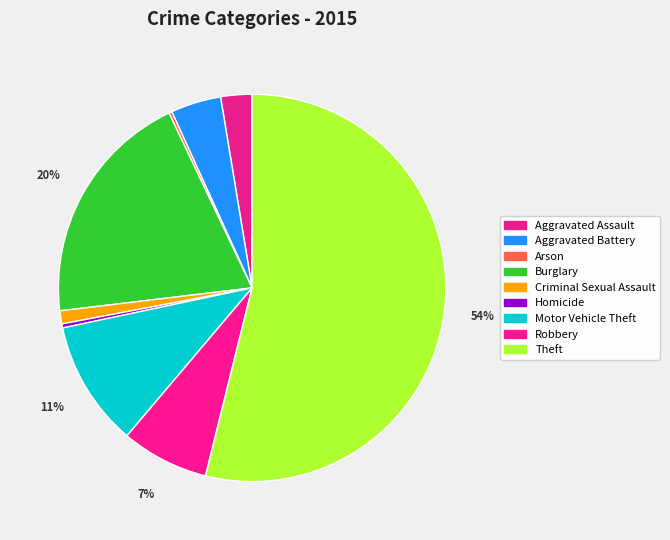

How much of the chart is everything except Aggravated Assault?

97.4%